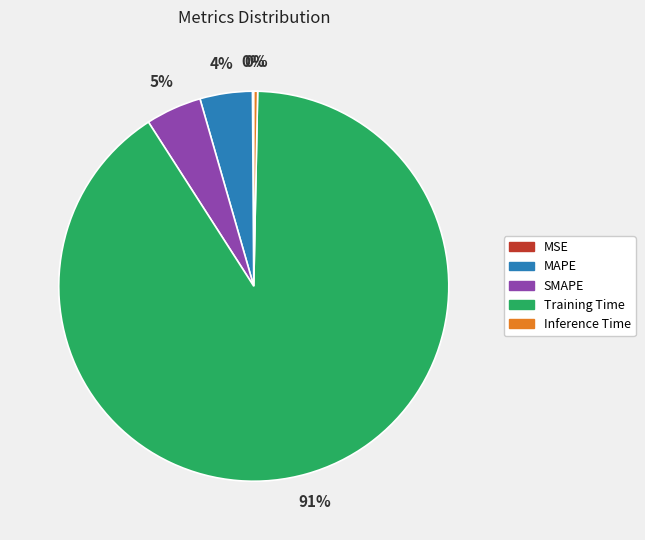

Do Inference Time and MAPE together represent more than half of the pie?

No